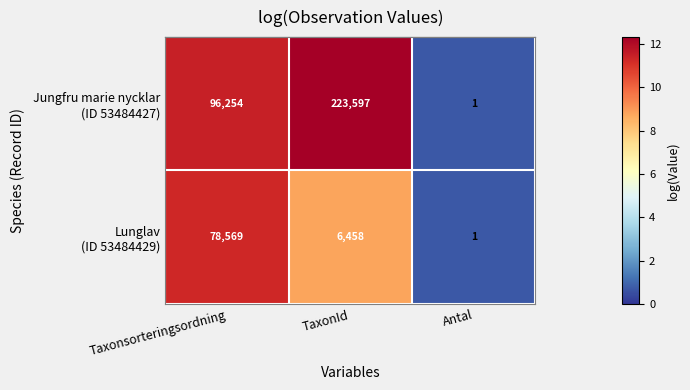

At which category is the sum across all series the highest?

TaxonId